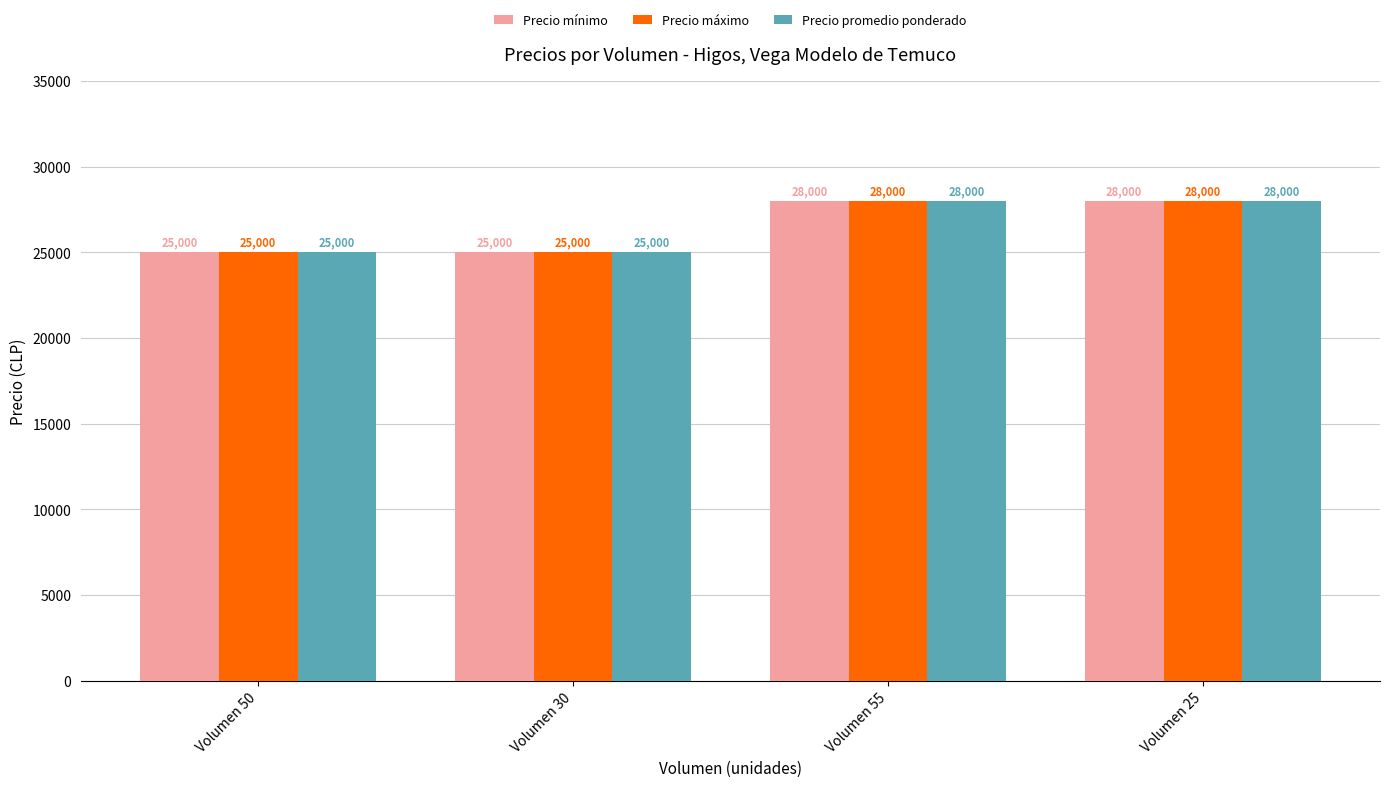

What is the lowest value of the Precio máximo series?

25000